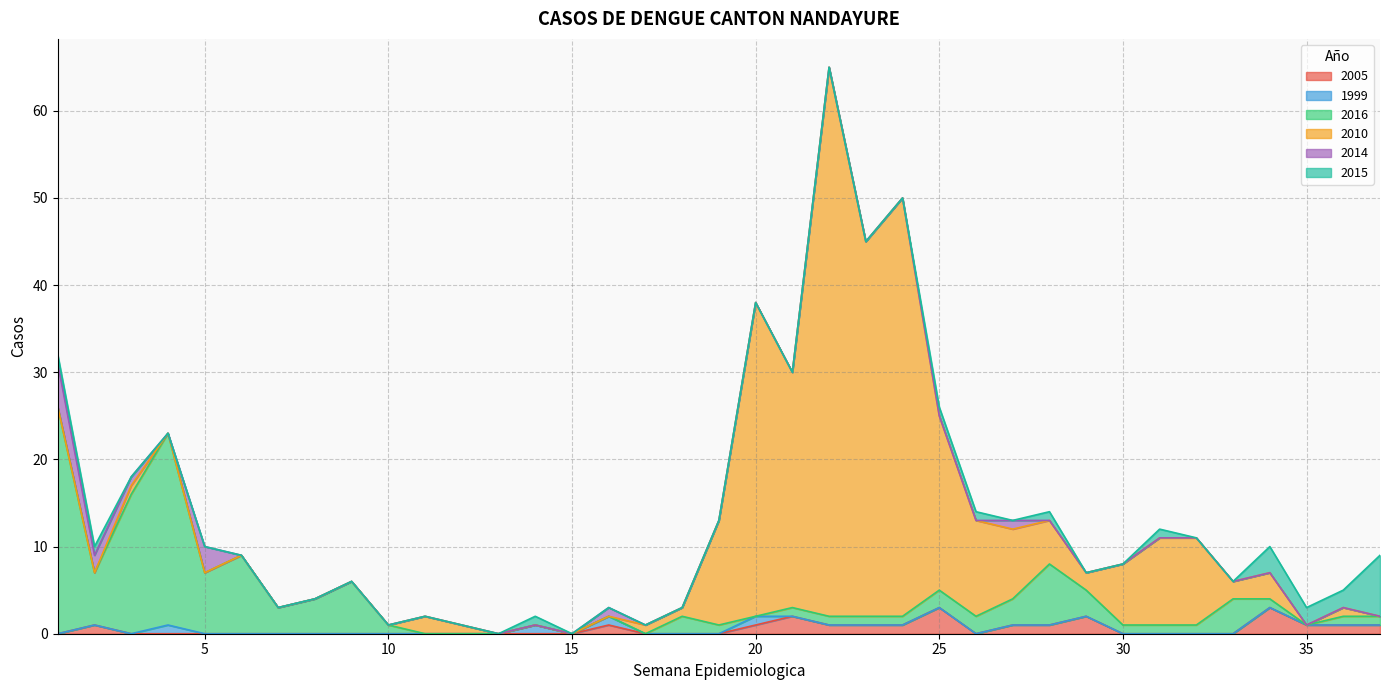

How many lines are shown in the chart?

6